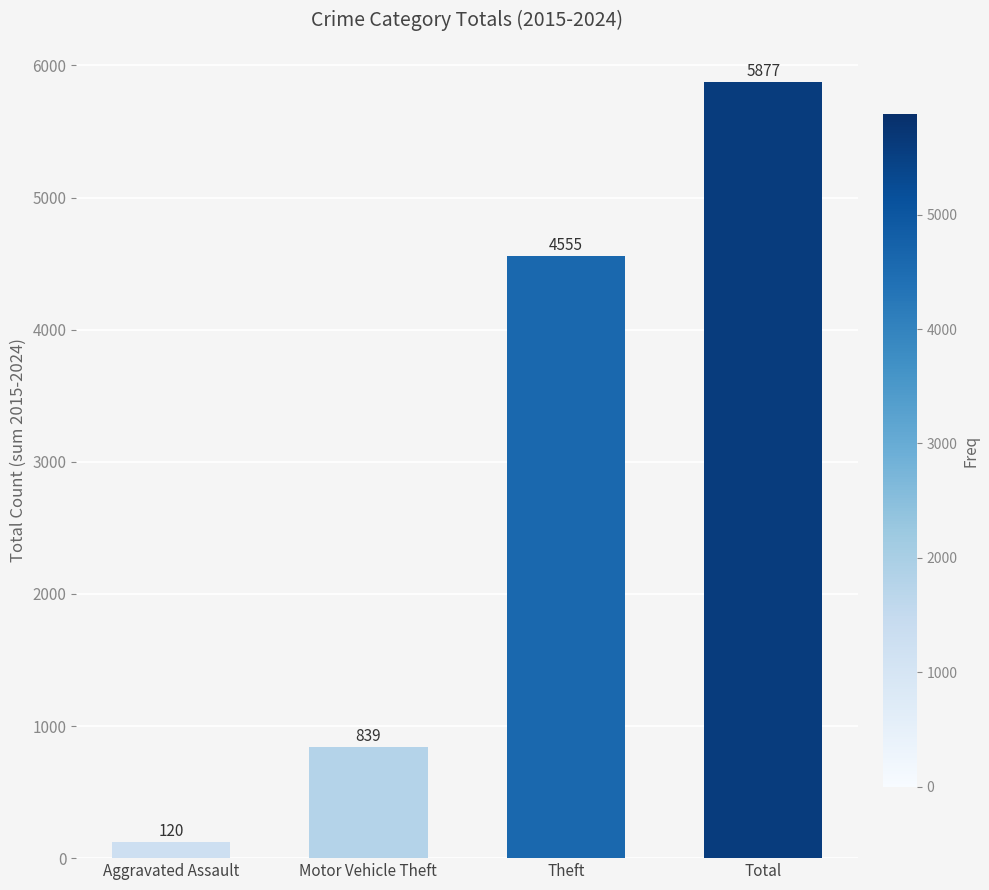

Rank the categories by value from lowest to highest.

Aggravated Assault, Motor Vehicle Theft, Theft, Total